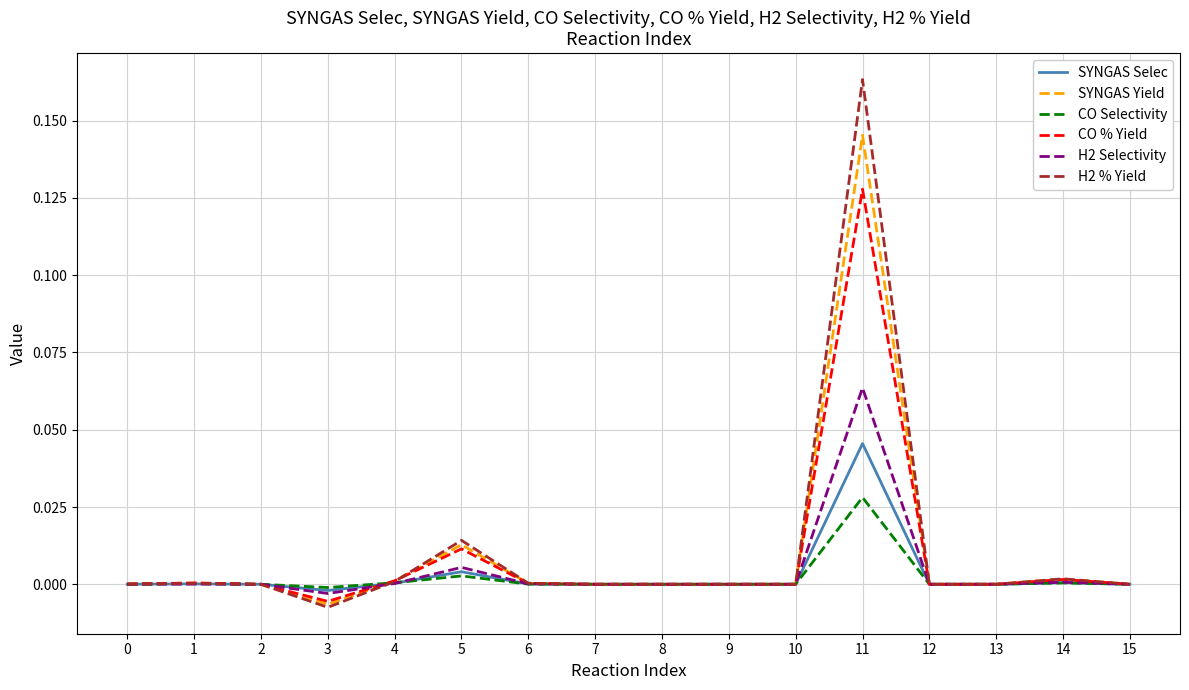

At which label does CO % Yield reach its minimum?

3